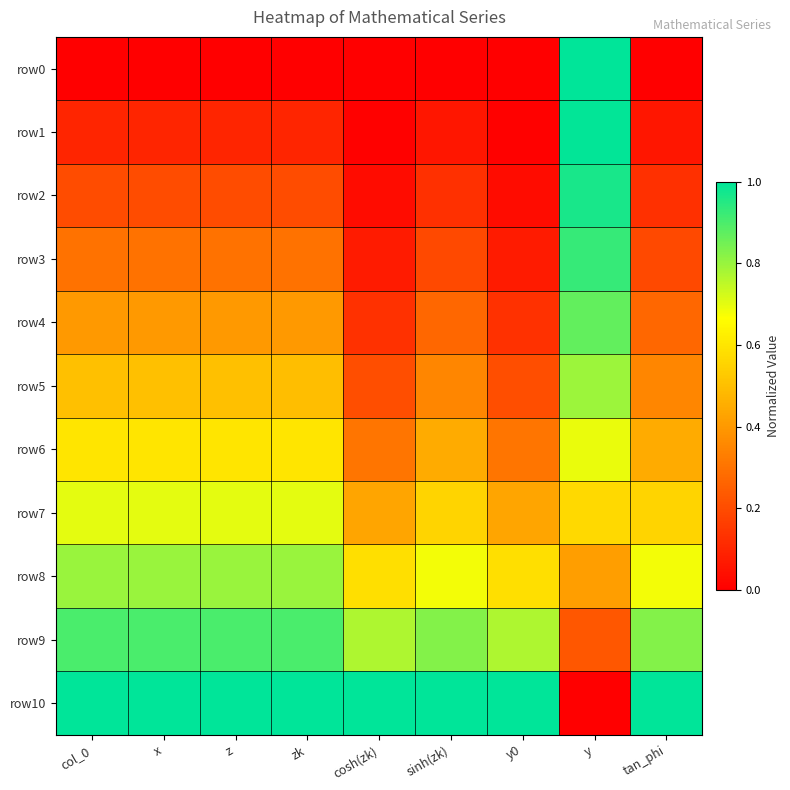

Reading left to right, transcribe all the data shown in this chart.

row0: col_0=0.0	x=0.0	z=0.0	zk=0.0	cosh(zk)=0.0	sinh(zk)=0.0	y0=0.0	y=1.0	tan_phi=0.0
row1: col_0=0.1	x=0.1	z=0.1	zk=0.1	cosh(zk)=0.0	sinh(zk)=0.1	y0=0.0	y=1.0	tan_phi=0.1
row2: col_0=0.2	x=0.2	z=0.2	zk=0.2	cosh(zk)=0.0	sinh(zk)=0.1	y0=0.0	y=1.0	tan_phi=0.1
row3: col_0=0.3	x=0.3	z=0.3	zk=0.3	cosh(zk)=0.1	sinh(zk)=0.2	y0=0.1	y=0.9	tan_phi=0.2
row4: col_0=0.4	x=0.4	z=0.4	zk=0.4	cosh(zk)=0.1	sinh(zk)=0.3	y0=0.1	y=0.9	tan_phi=0.3
row5: col_0=0.5	x=0.5	z=0.5	zk=0.5	cosh(zk)=0.2	sinh(zk)=0.4	y0=0.2	y=0.8	tan_phi=0.4
row6: col_0=0.6	x=0.6	z=0.6	zk=0.6	cosh(zk)=0.3	sinh(zk)=0.4	y0=0.3	y=0.7	tan_phi=0.4
row7: col_0=0.7	x=0.7	z=0.7	zk=0.7	cosh(zk)=0.4	sinh(zk)=0.6	y0=0.4	y=0.6	tan_phi=0.6
row8: col_0=0.8	x=0.8	z=0.8	zk=0.8	cosh(zk)=0.6	sinh(zk)=0.7	y0=0.6	y=0.4	tan_phi=0.7
row9: col_0=0.9	x=0.9	z=0.9	zk=0.9	cosh(zk)=0.8	sinh(zk)=0.8	y0=0.8	y=0.2	tan_phi=0.8
row10: col_0=1.0	x=1.0	z=1.0	zk=1.0	cosh(zk)=1.0	sinh(zk)=1.0	y0=1.0	y=0.0	tan_phi=1.0